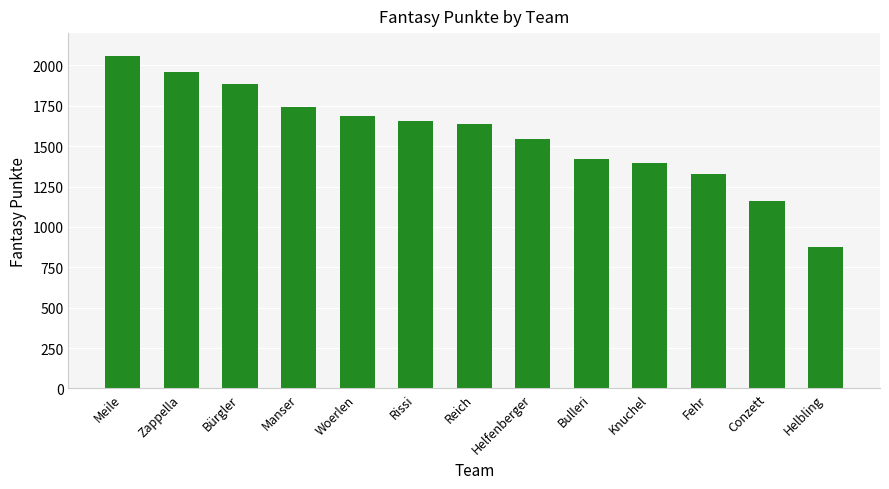

At which category does the chart reach its minimum across all series?

Helbling